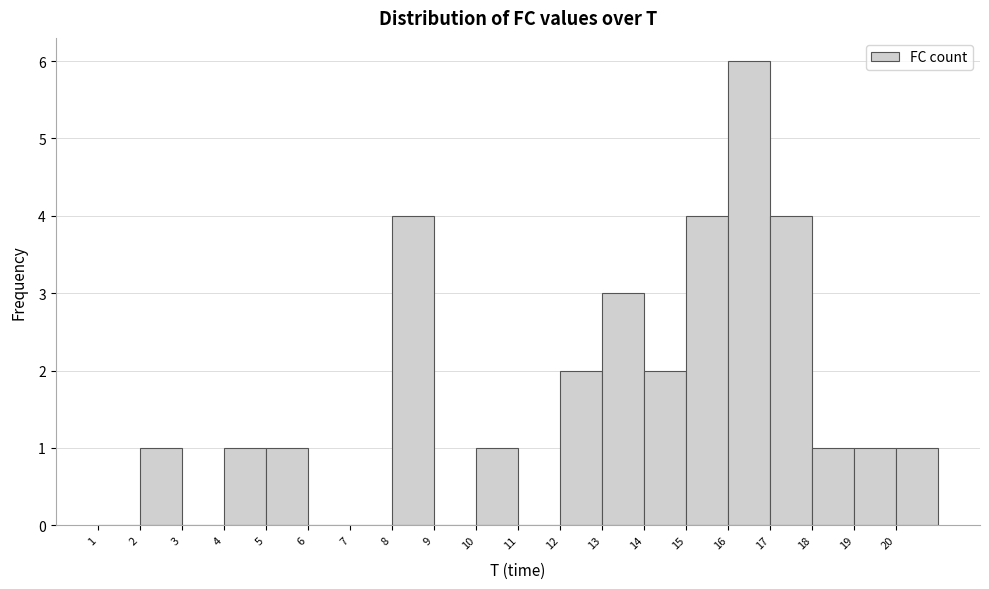

What is the height of the bar covering 15 to 16 on the x-axis? The values are not printed on the chart, so give them approximately, as read against the axis.

4